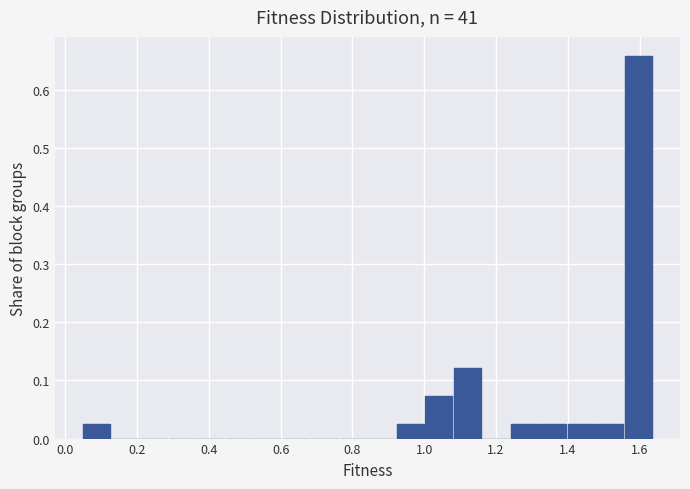

Around what value on the x-axis is the tallest bar? Give the approximate position of its centre, as read against the axis.

1.60